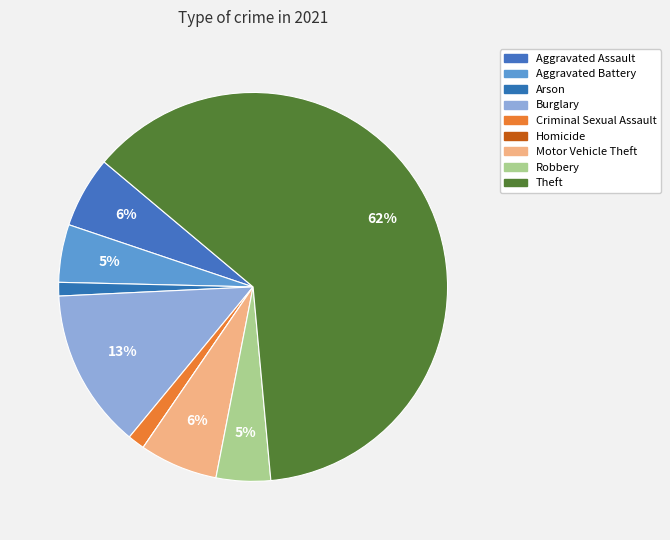

True or false: Robbery accounts for 1% of the total.

False